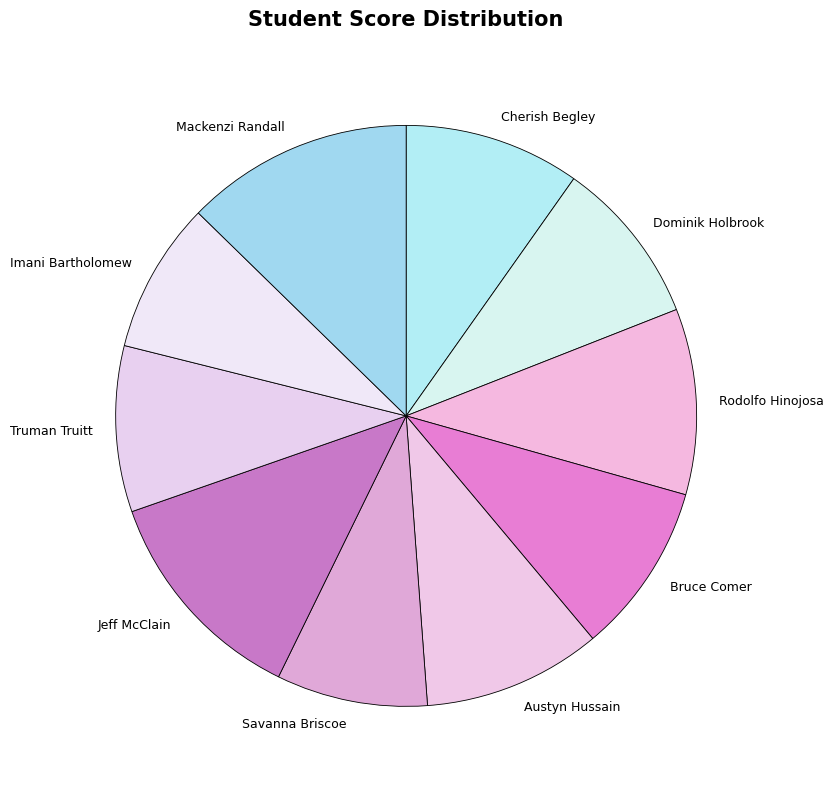

Does Dominik Holbrook represent more than half of the total?

No